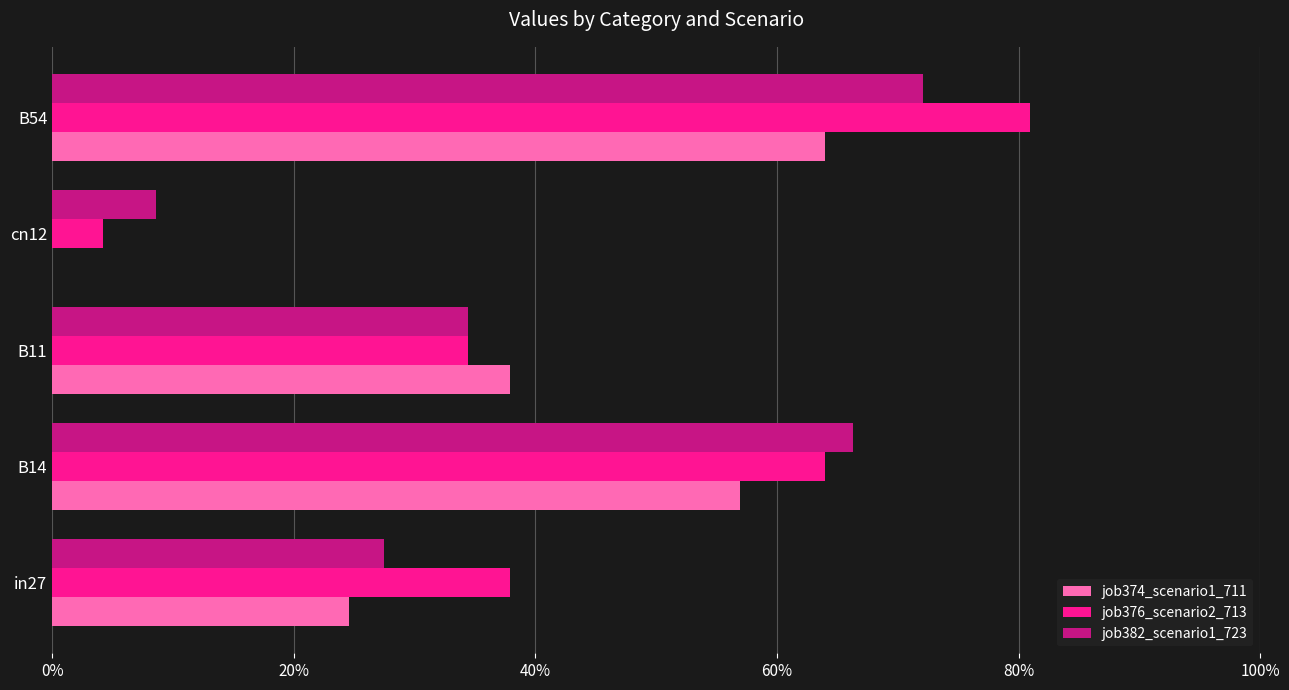

At which label is job374_scenario1_711 closest to 0?

cn12